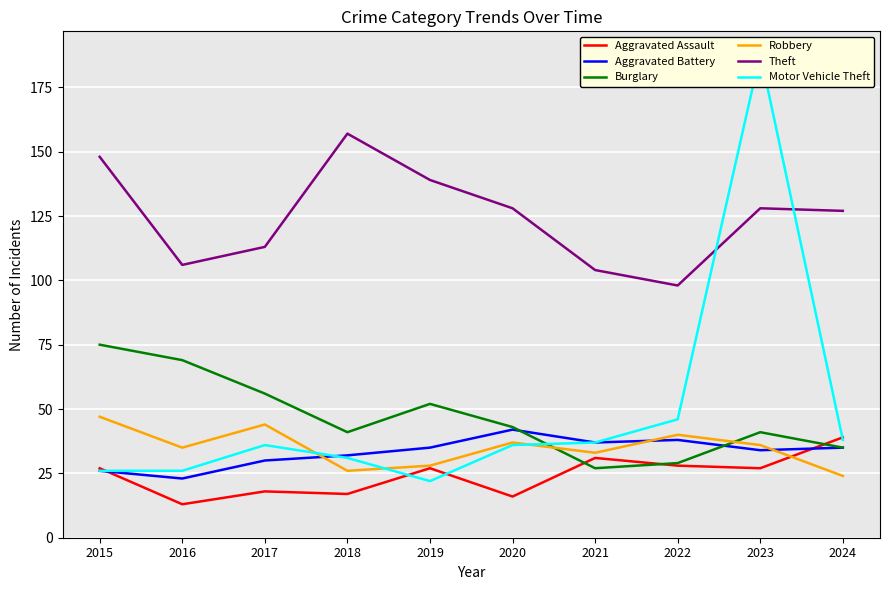

How many series are shown in this chart?

6